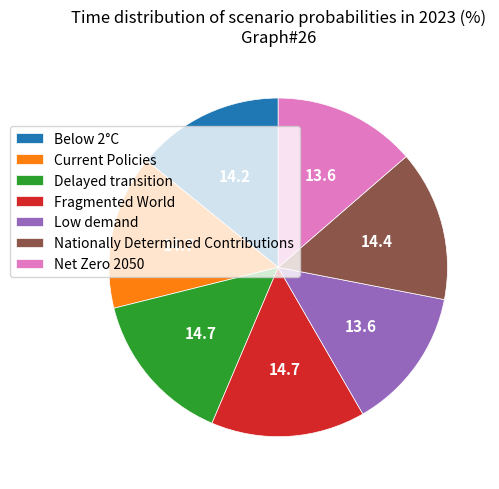

The Current Policies slice represents 15% of the pie. True or false?

True